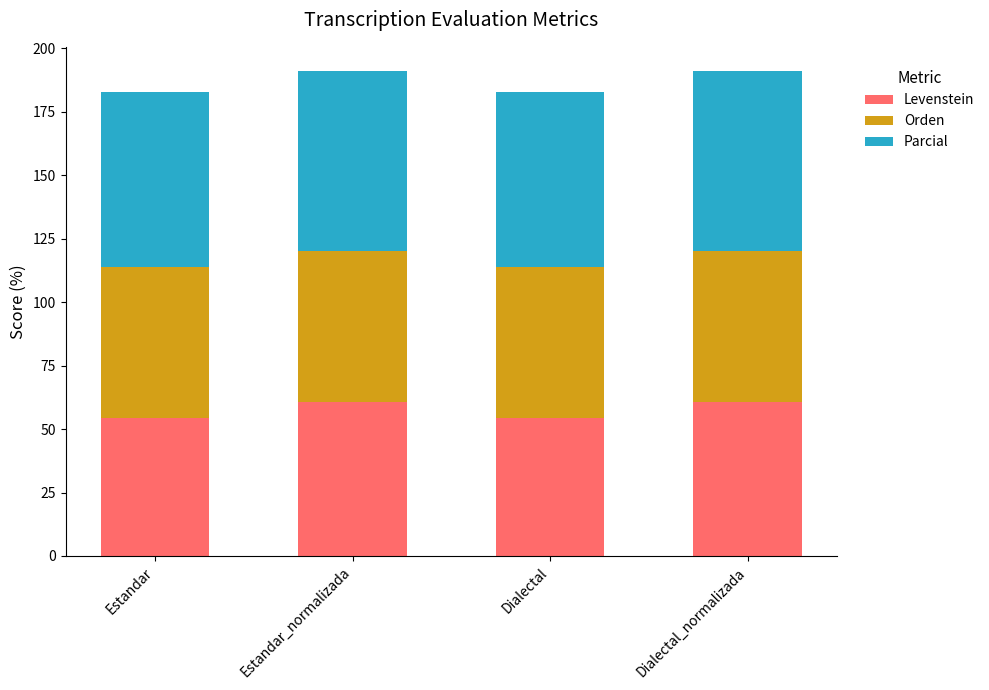

What is the value of the Levenstein bar at the 2nd from the left?

60.6